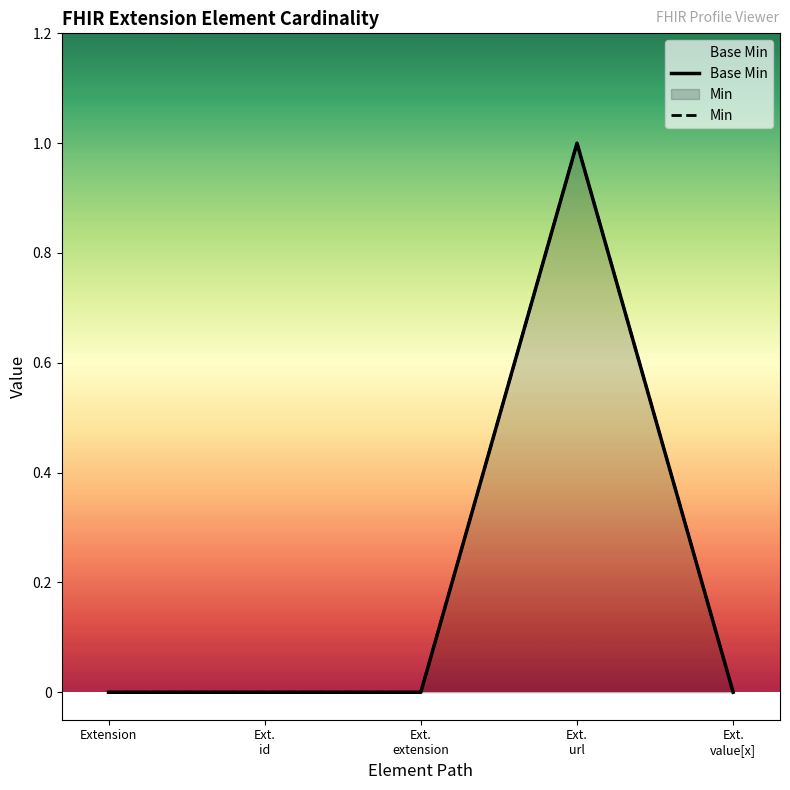

What is the difference between the maximum and minimum values in the Base Min series?

1